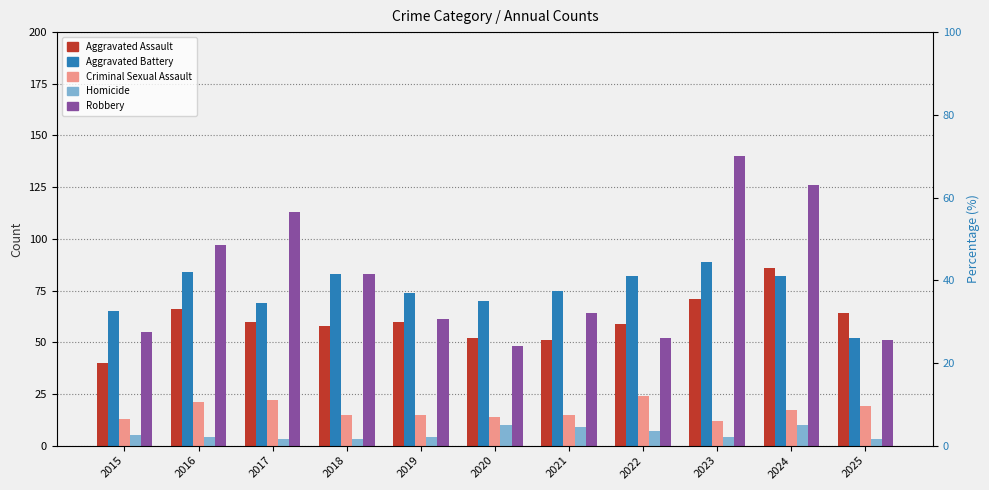

Is the value of Homicide at 2021 greater than the value of Criminal Sexual Assault at 2021?

No